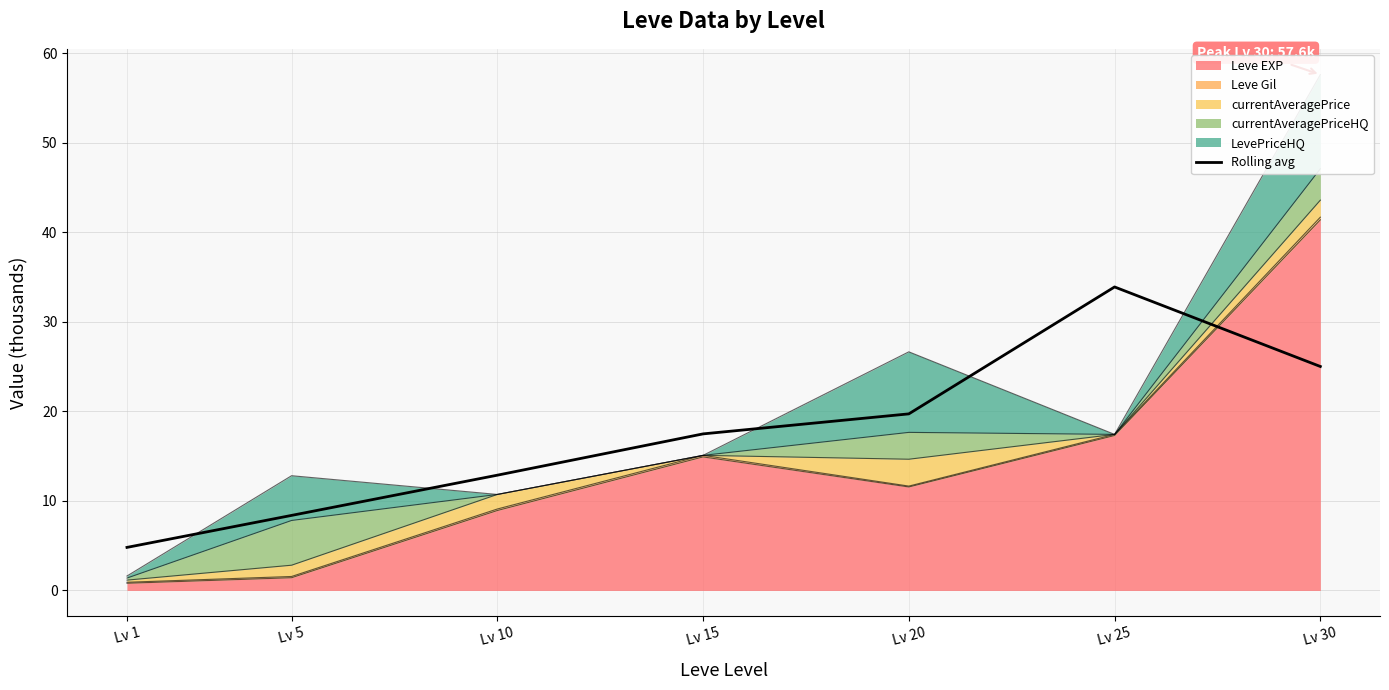

Reading left to right, extract all data points from this chart.

Lv 1=4.8	Lv 5=8.4	Lv 10=12.9	Lv 15=17.5	Lv 20=19.7	Lv 25=33.9	Lv 30=25.0